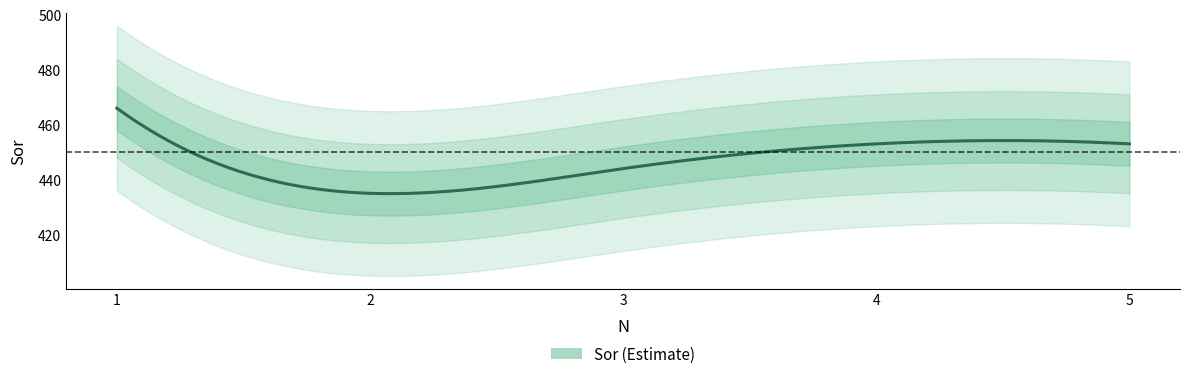

Reading left to right, what are all the values shown in this chart?

466	435	444	453	453